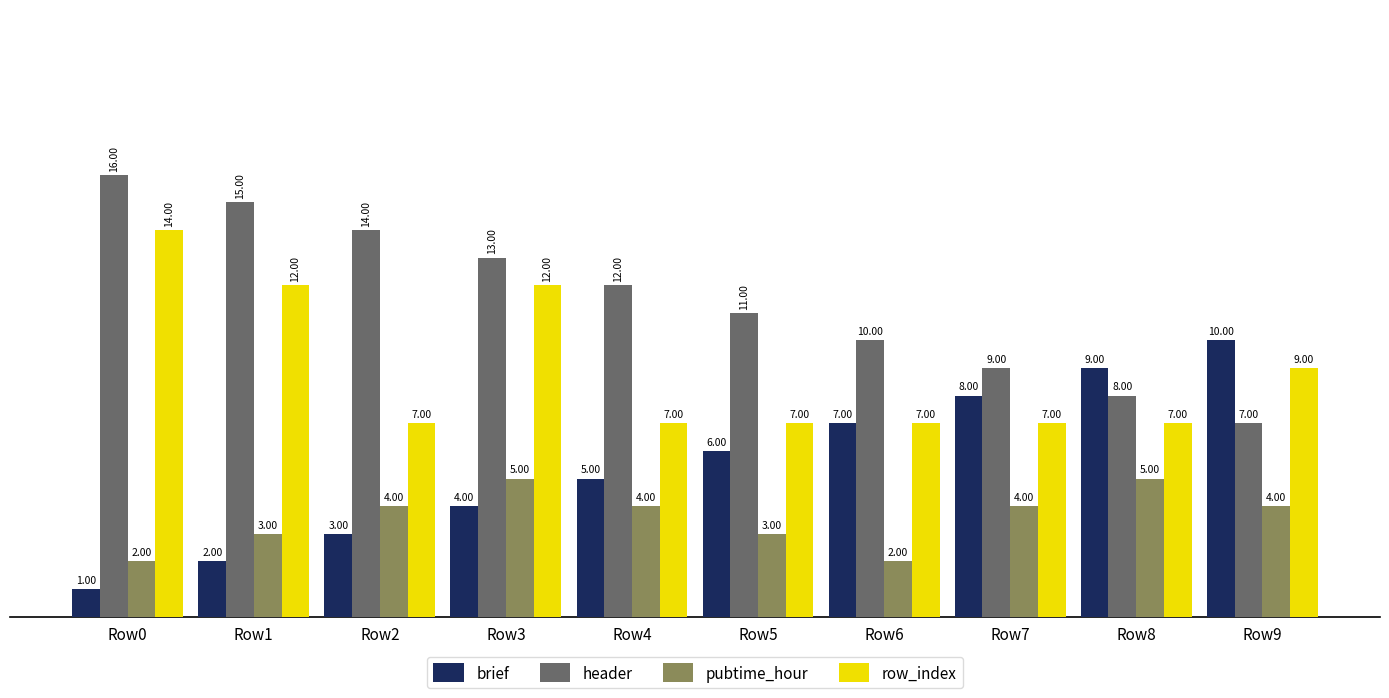

Between Row3 and Row7, which series saw the biggest shift?

row_index